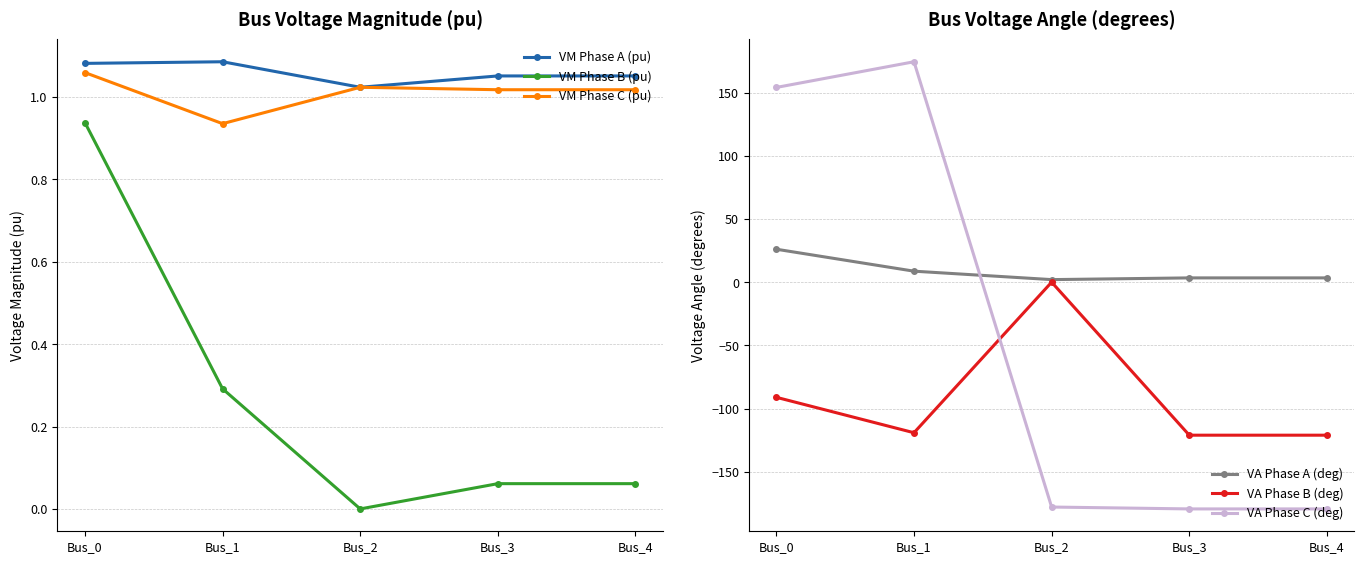

Rank the categories by VM Phase A (pu) value from lowest to highest.

Bus_2, Bus_4, Bus_3, Bus_0, Bus_1